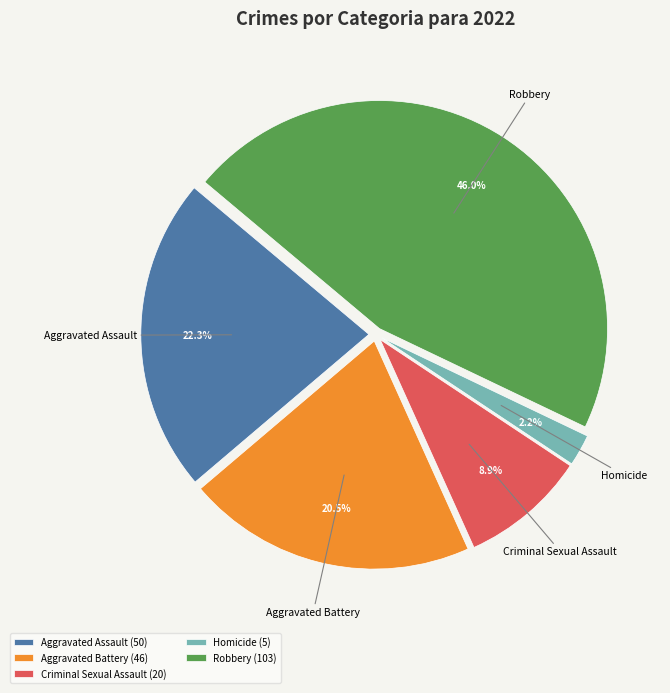

How many slices are in this pie chart?

5